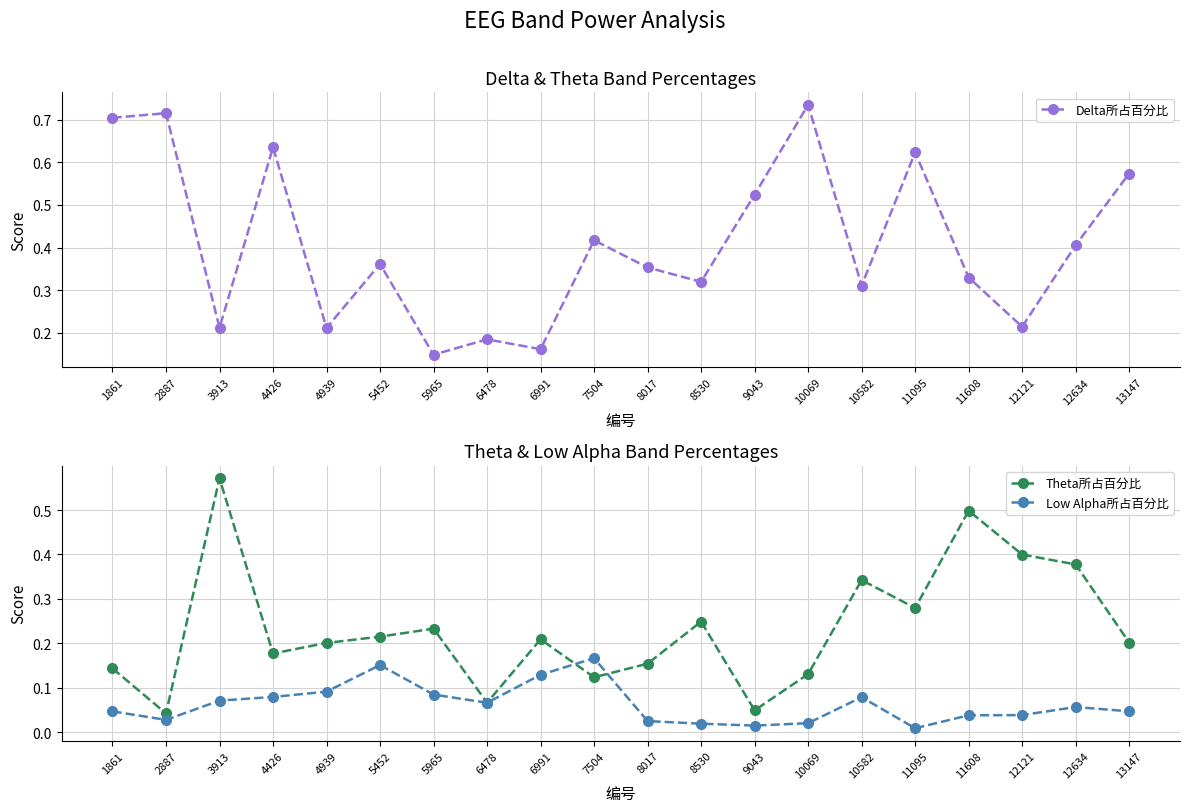

How many intersections are there between Theta所占百分比 and Low Alpha所占百分比?

2